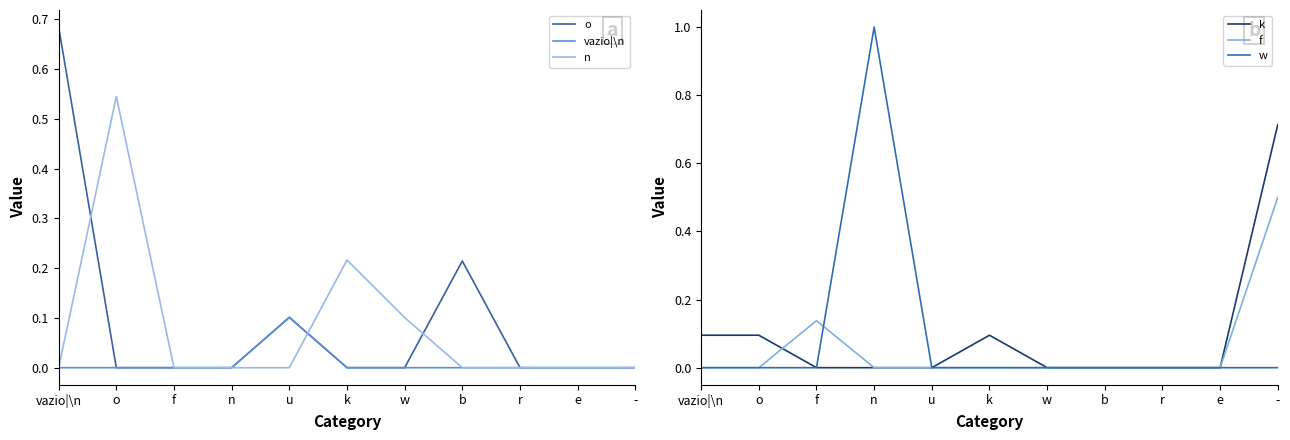

Is the value of w at f greater than the value of vazio|\n at u?

No